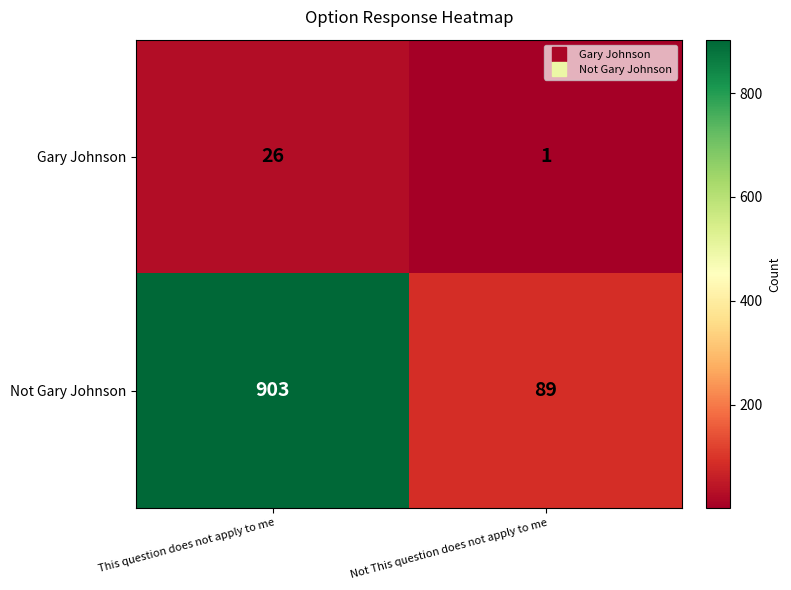

List the series in order of their peak value, lowest first.

Gary Johnson, Not Gary Johnson